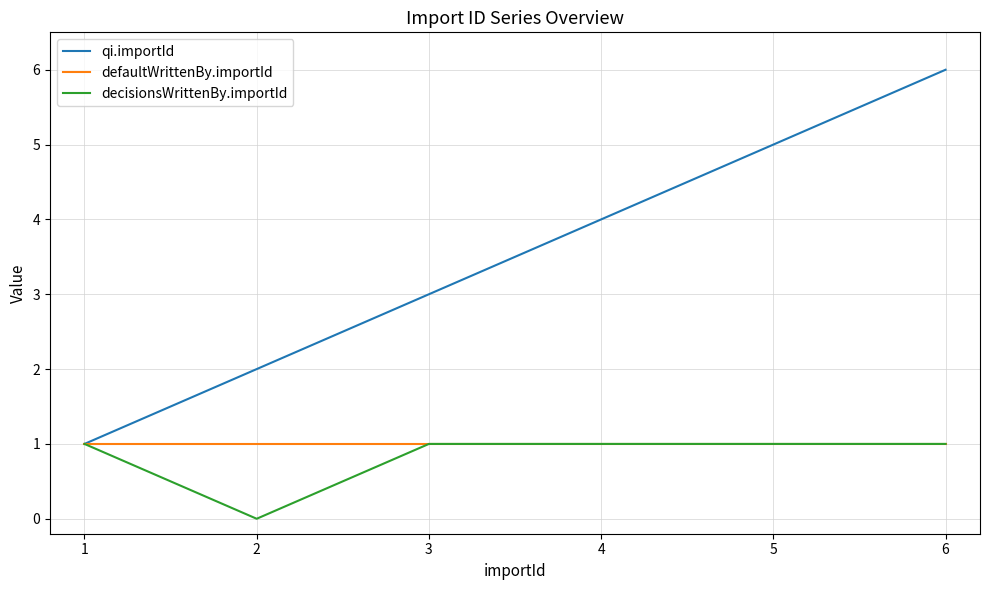

Which category has the highest value across all series?

6